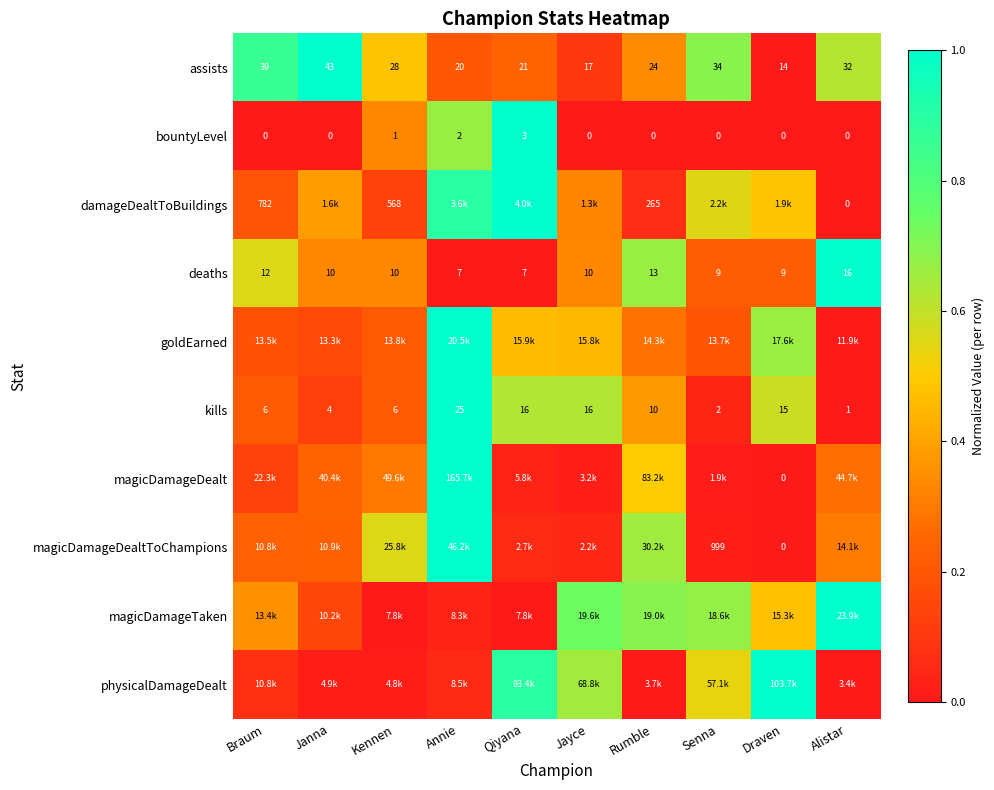

At which label is bountyLevel closest to 1?

Kennen